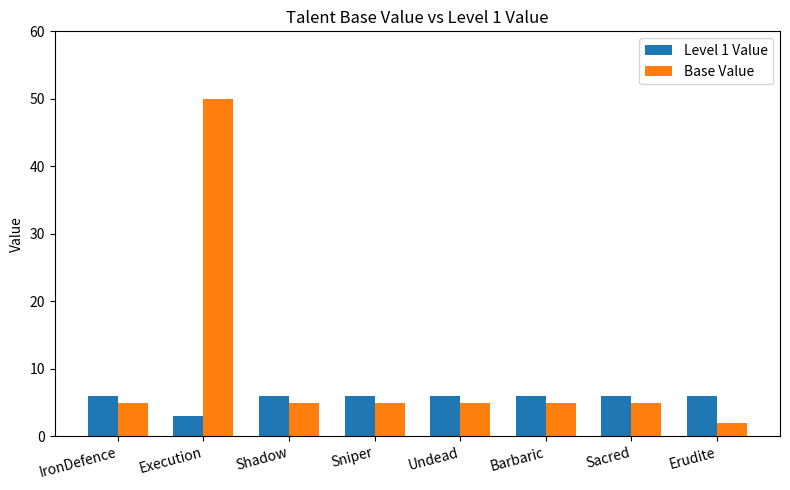

What is the average value of the Base Value series?

10